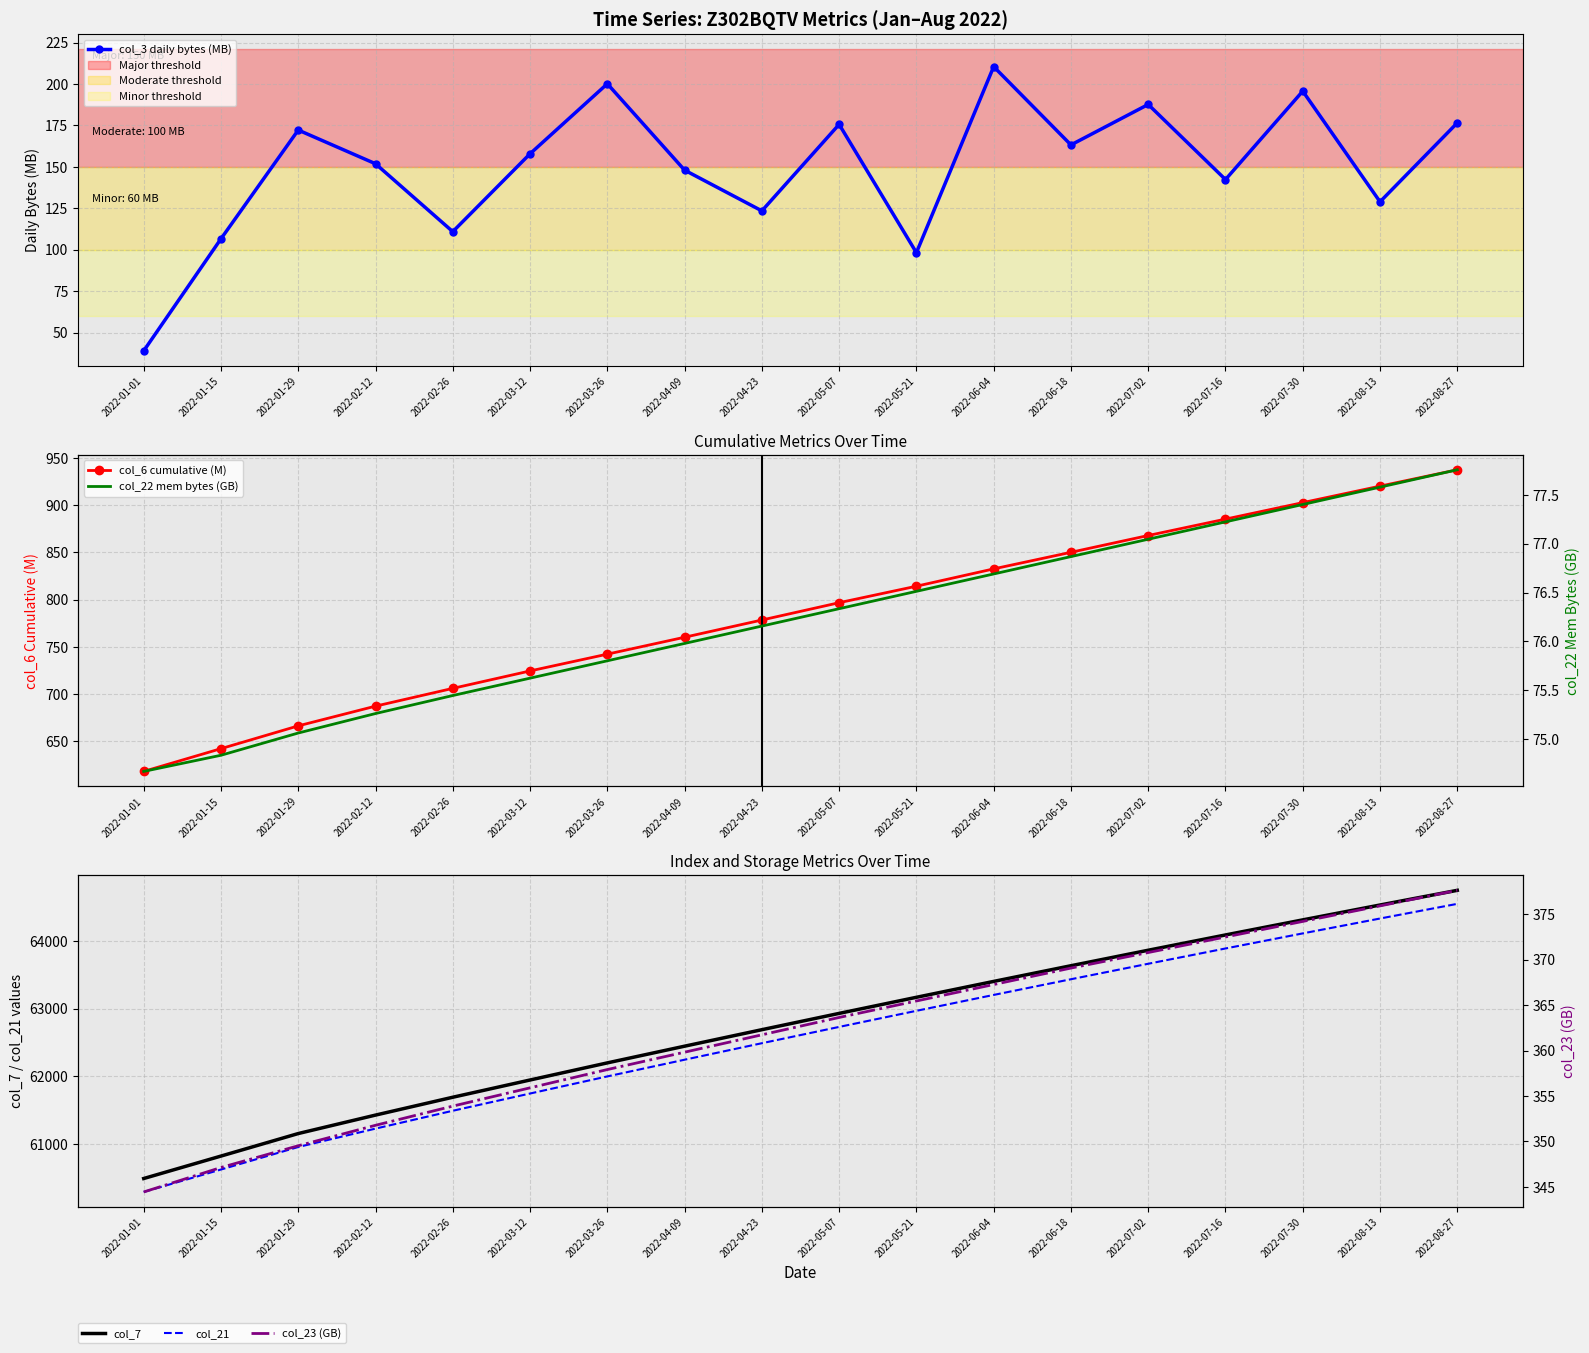

Where does the col_3 daily bytes (MB) series first go above 157?

2022-01-29